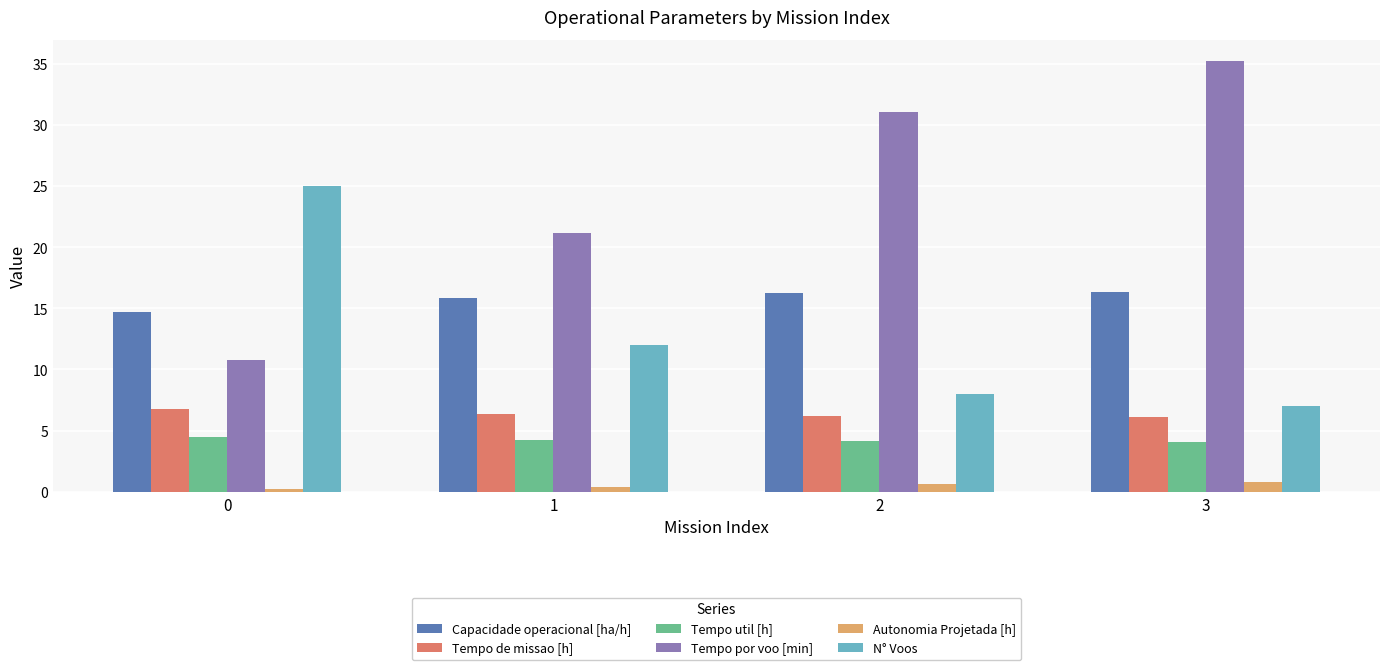

What is the average value of the N° Voos series?

13.0